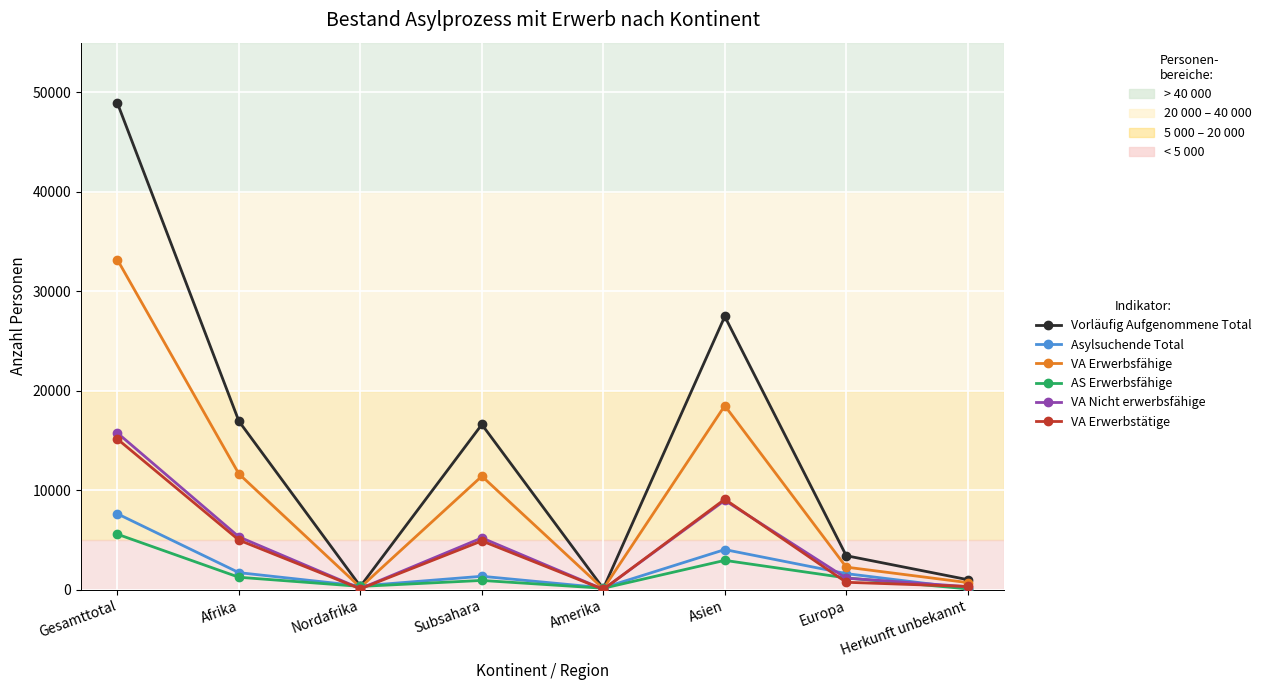

Which series has the widest spread of values?

Vorläufig Aufgenommene Total